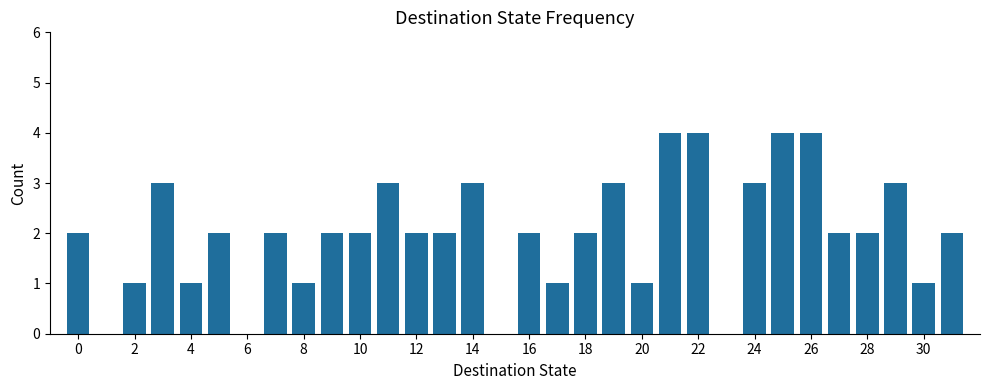

What is the sum of all values?

64